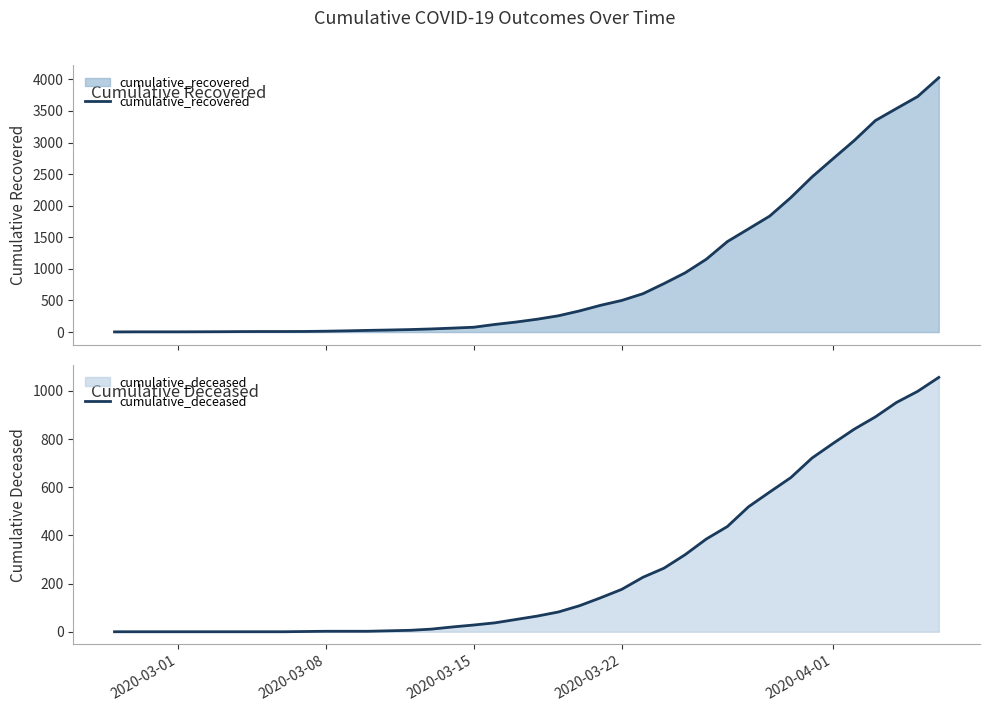

What is the maximum value for cumulative_recovered?

4026